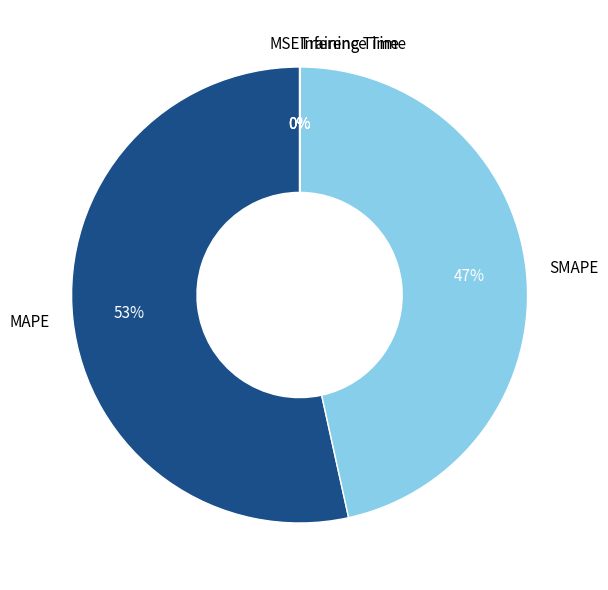

To the nearest percent, what portion does MAPE represent?

53%